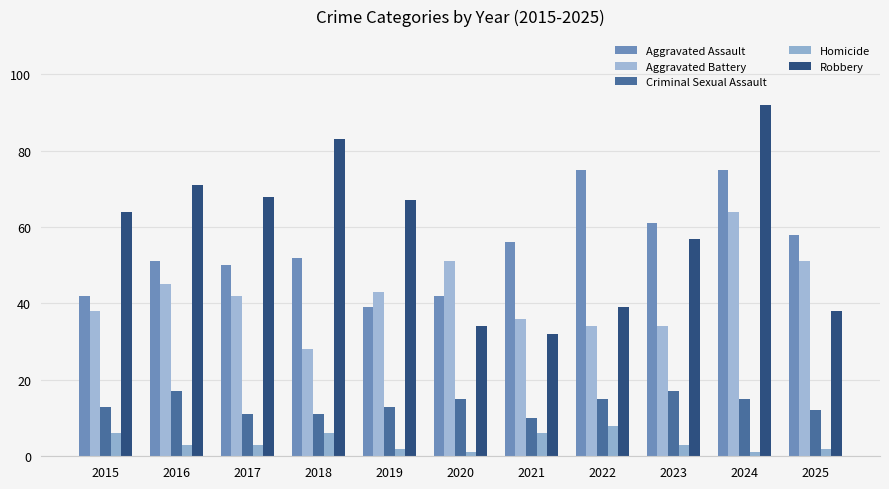

Reading left to right, extract all data points from this chart.

Aggravated Assault: 2015=42	2016=51	2017=50	2018=52	2019=39	2020=42	2021=56	2022=75	2023=61	2024=75	2025=58
Aggravated Battery: 2015=38	2016=45	2017=42	2018=28	2019=43	2020=51	2021=36	2022=34	2023=34	2024=64	2025=51
Criminal Sexual Assault: 2015=13	2016=17	2017=11	2018=11	2019=13	2020=15	2021=10	2022=15	2023=17	2024=15	2025=12
Homicide: 2015=6	2016=3	2017=3	2018=6	2019=2	2020=1	2021=6	2022=8	2023=3	2024=1	2025=2
Robbery: 2015=64	2016=71	2017=68	2018=83	2019=67	2020=34	2021=32	2022=39	2023=57	2024=92	2025=38